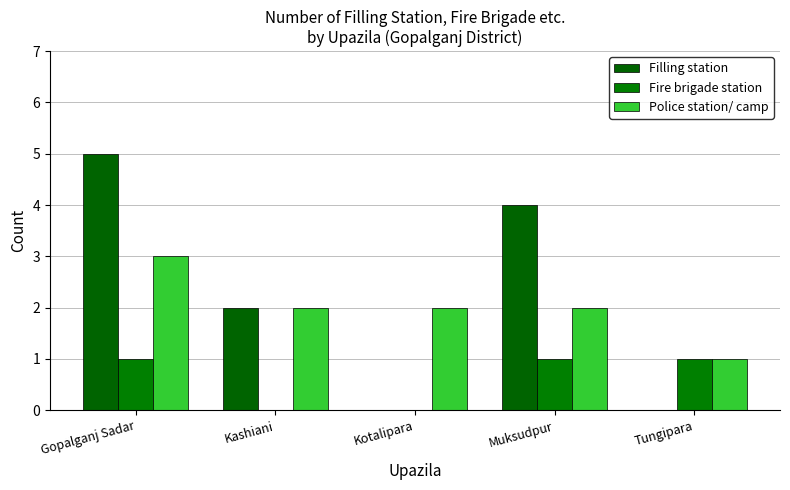

What is the difference between the maximum and minimum values in the Fire brigade station series?

1